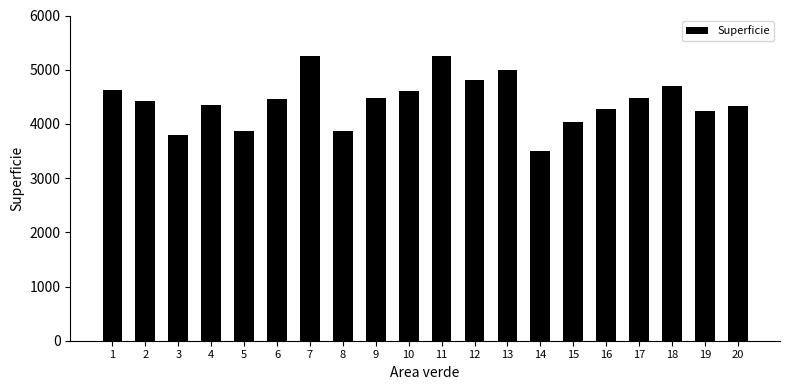

The value at 8 is 2514. True or false?

False